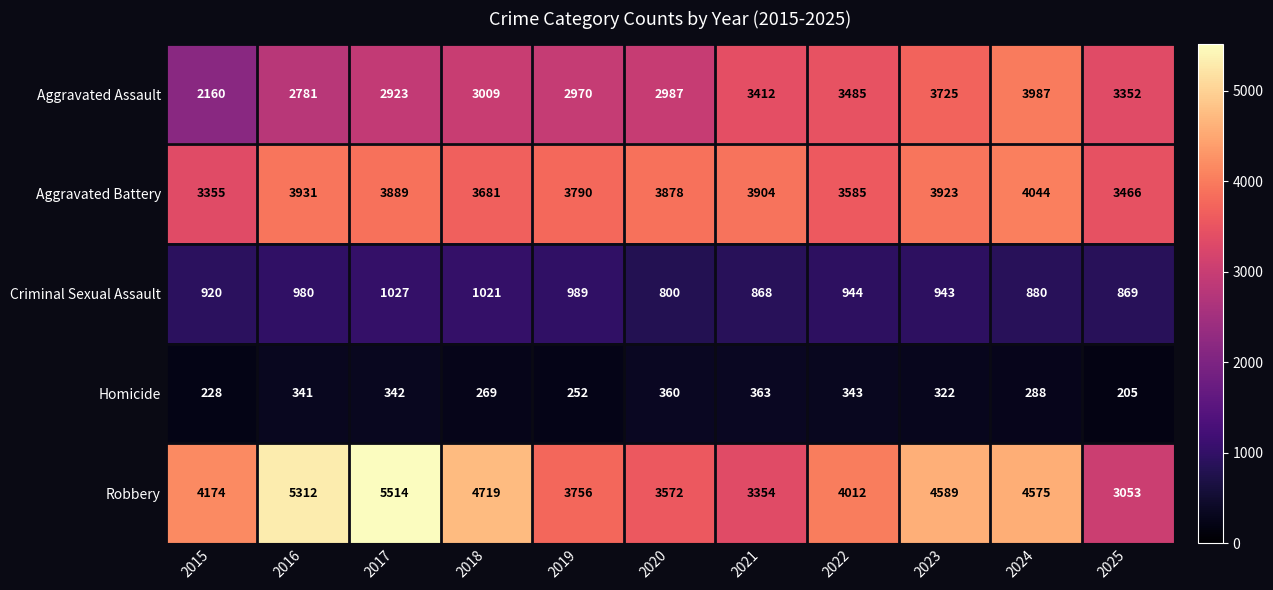

What is the difference between the highest and lowest values at 2023?

4267